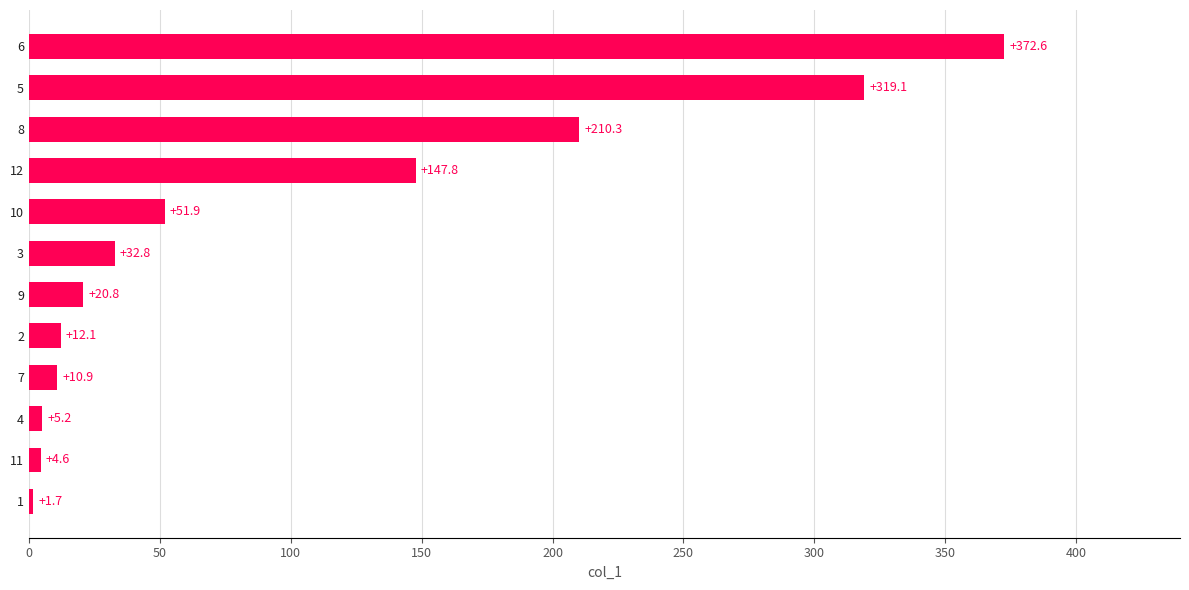

What is the difference between the maximum and minimum values?

370.9